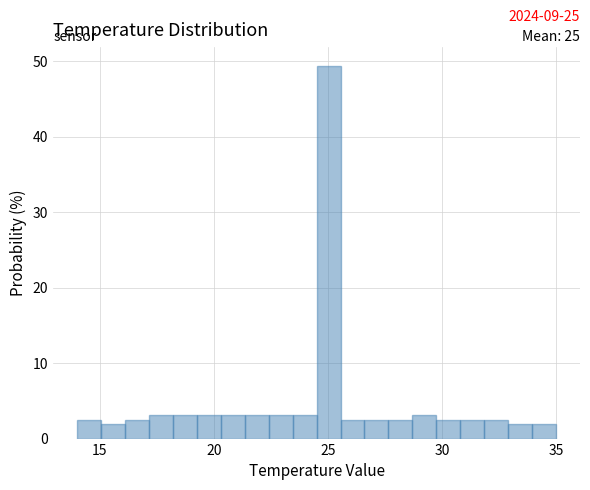

Around what value on the x-axis is the tallest bar? Give the approximate position of its centre, as read against the axis.

25.0